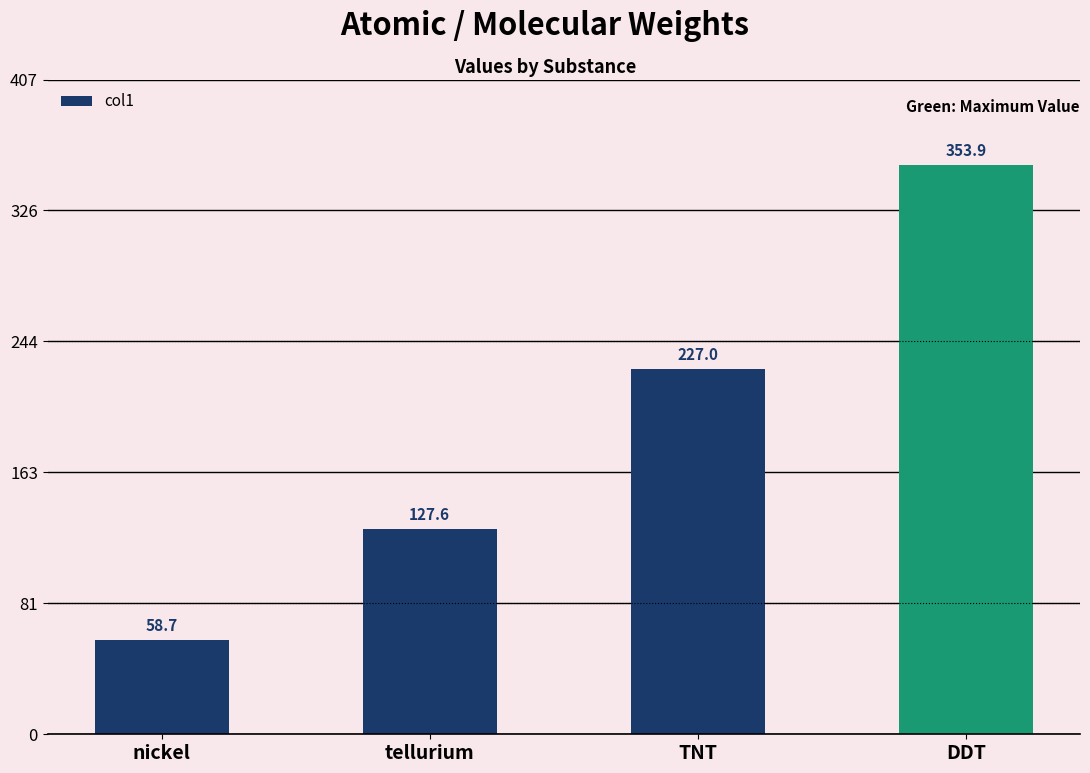

What is the smallest value displayed?

58.7